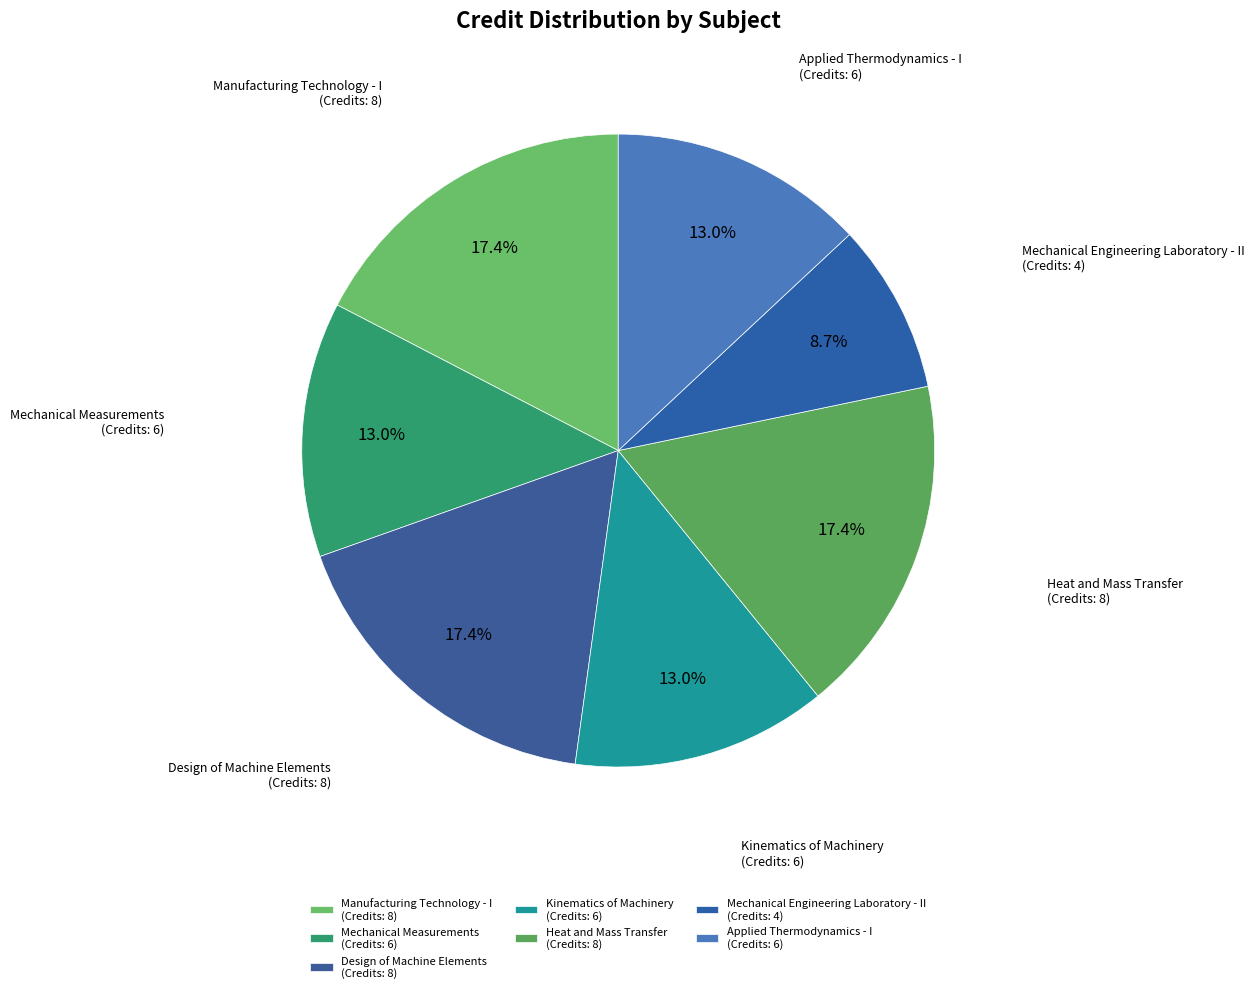

Count the number of slices in the pie.

7